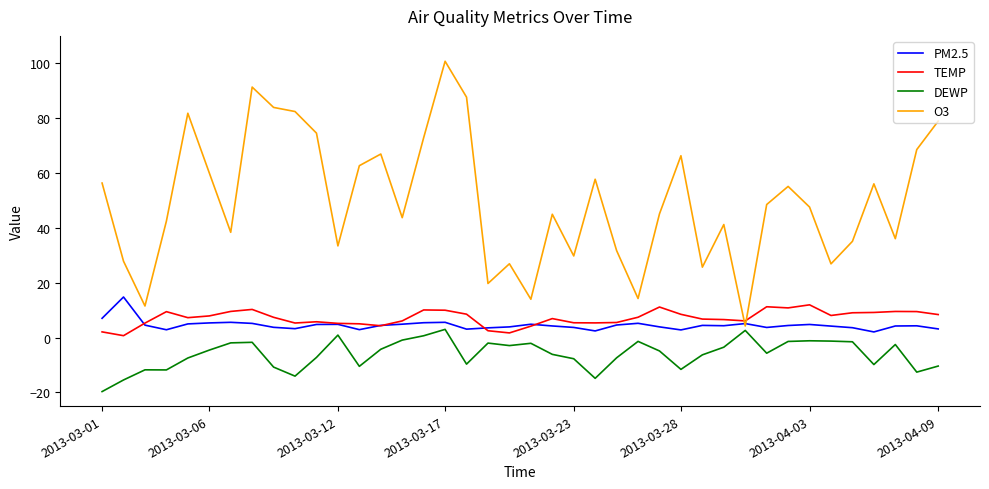

Which series has the largest total across all categories?

O3